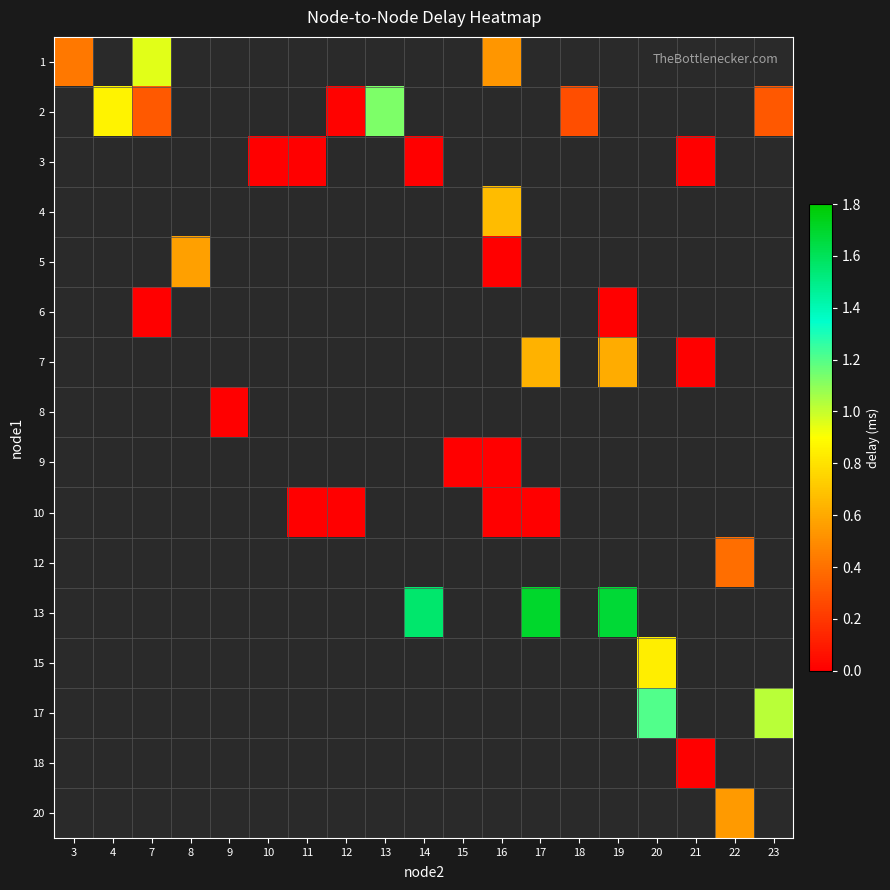

What is the difference between the highest and lowest values at 16?

0.7